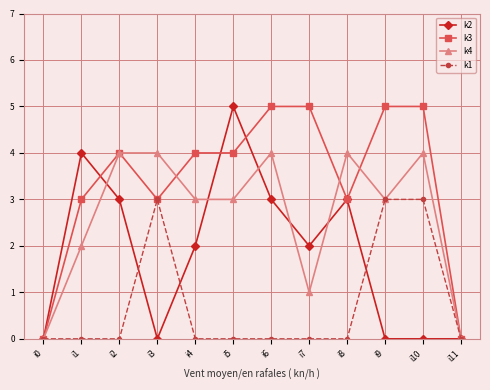

List the series in order of their overall mean, lowest first.

k1, k2, k4, k3